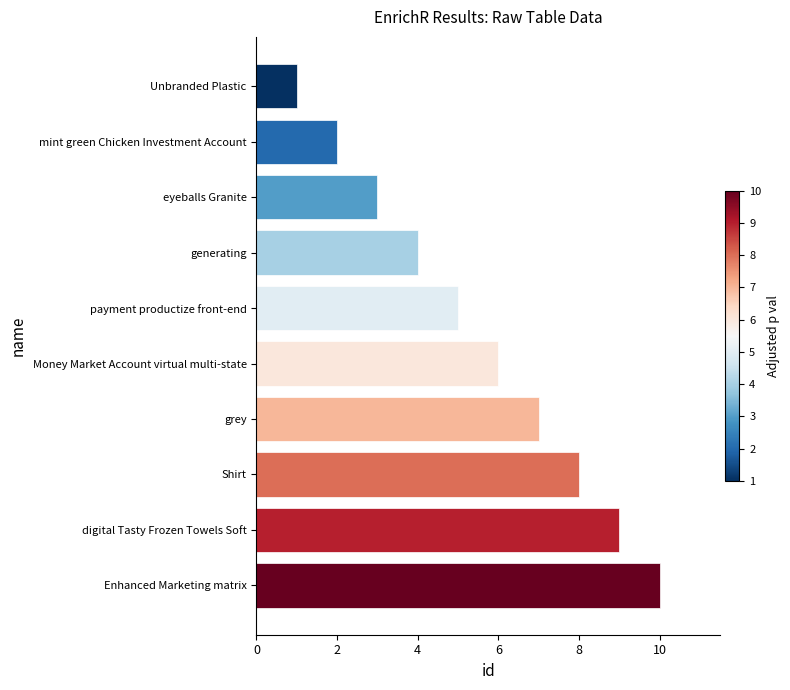

What is the label of the 1st bar from the bottom?

Enhanced Marketing matrix